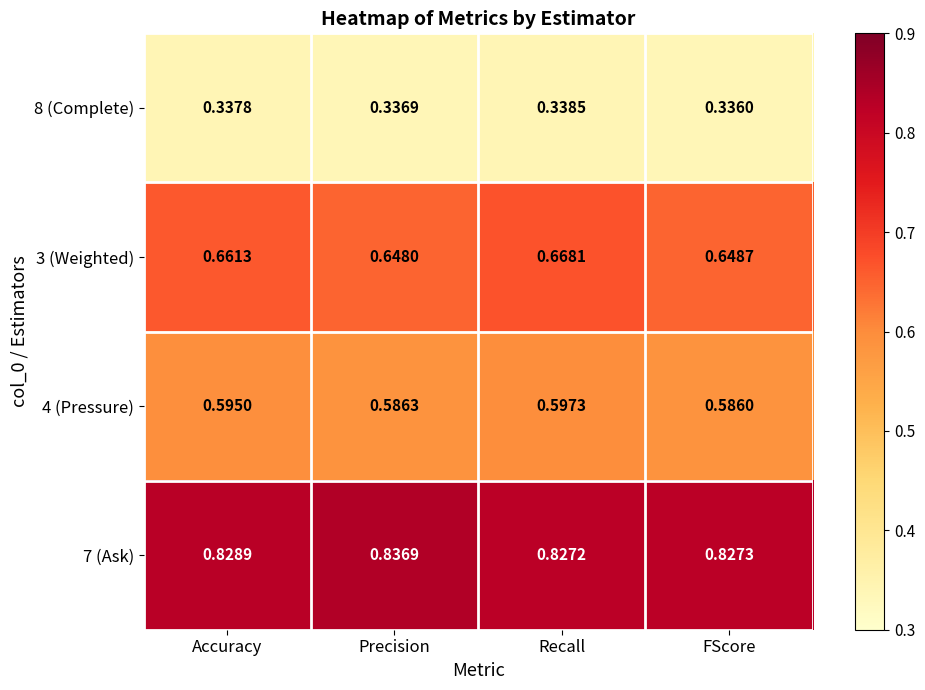

Which series has the largest range (max minus min)?

3 (Weighted)